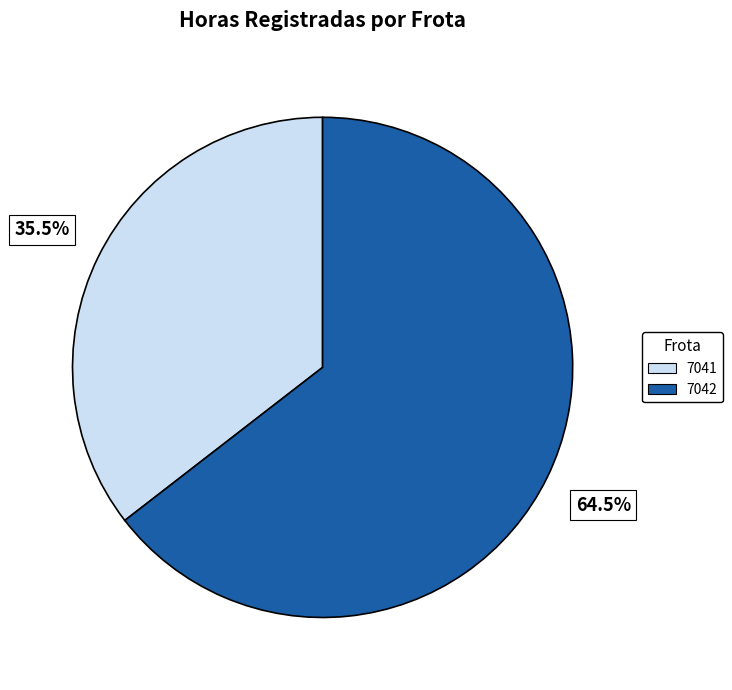

Does 7042 account for over 50% of the chart?

Yes